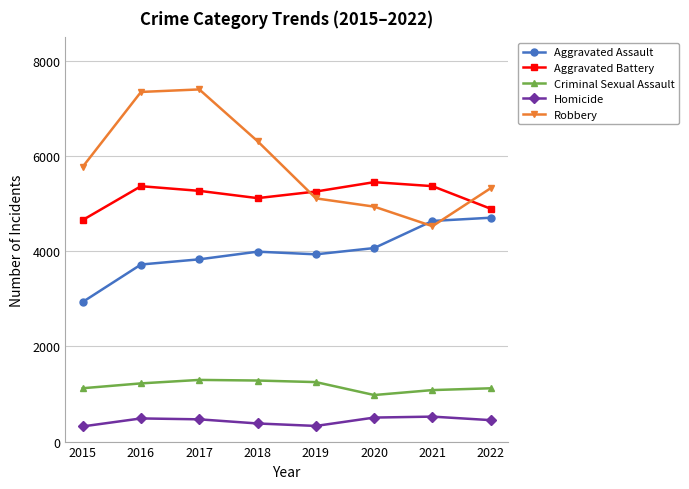

What is the sum of all Robbery values?

46770